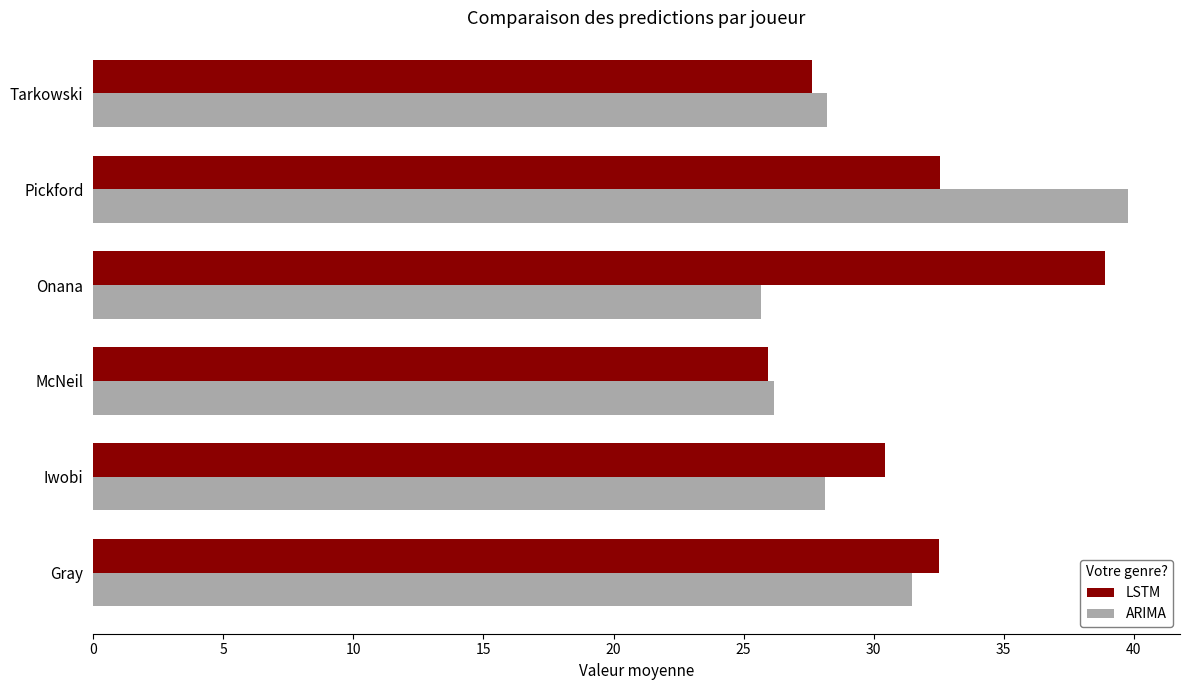

What is the approximate value of ARIMA at Gray?

31.5